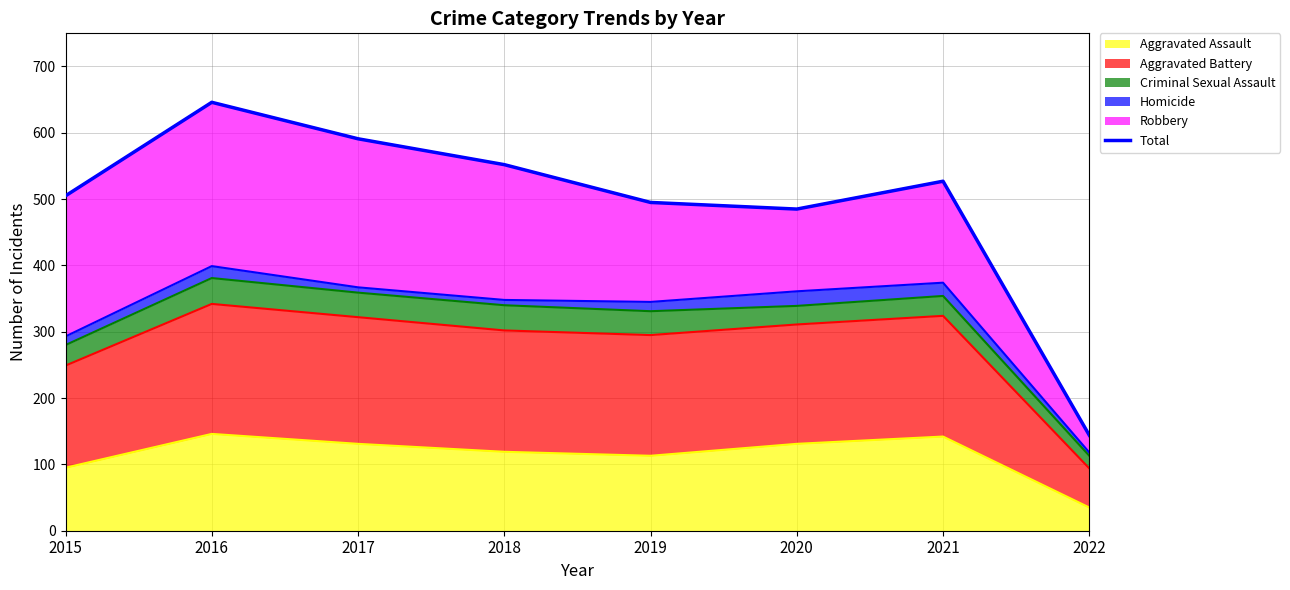

Where does the data first go above 527?

2016